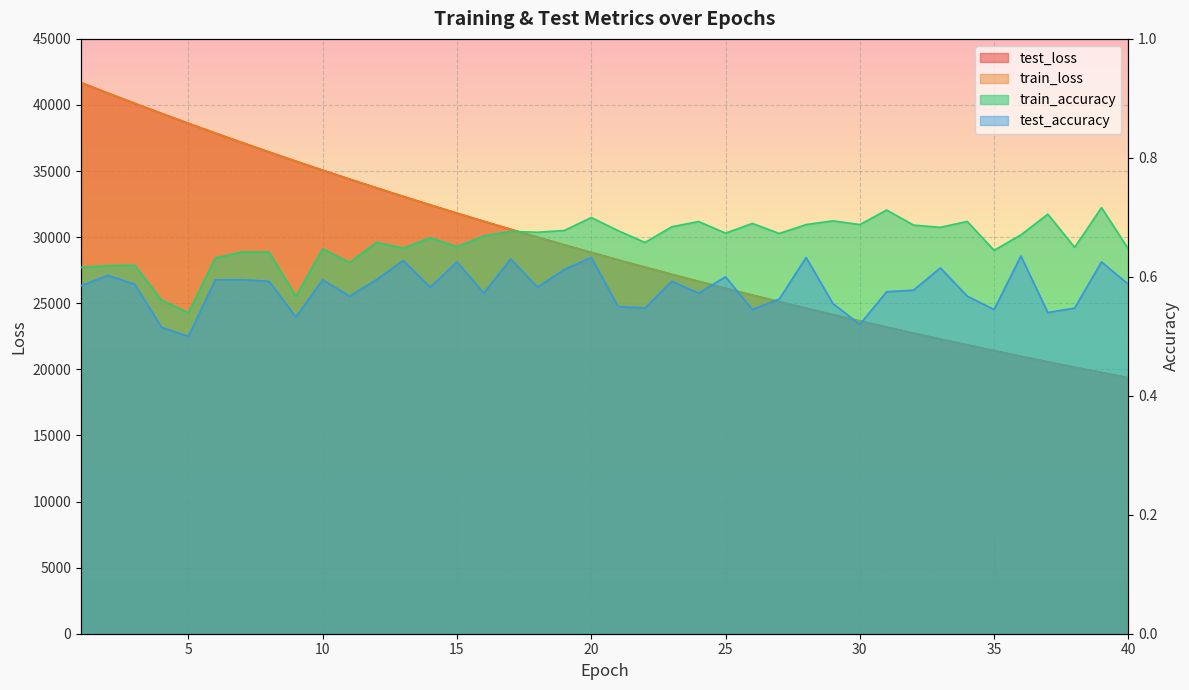

True or false: test_loss and test_accuracy cross at least once.

False